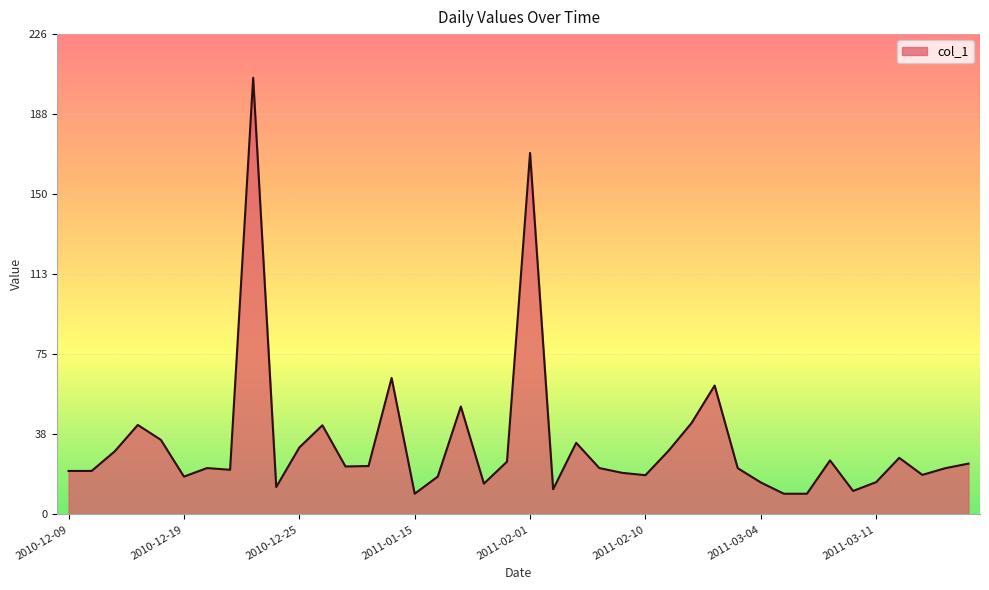

What is the difference between the maximum and second lowest values?

195.3